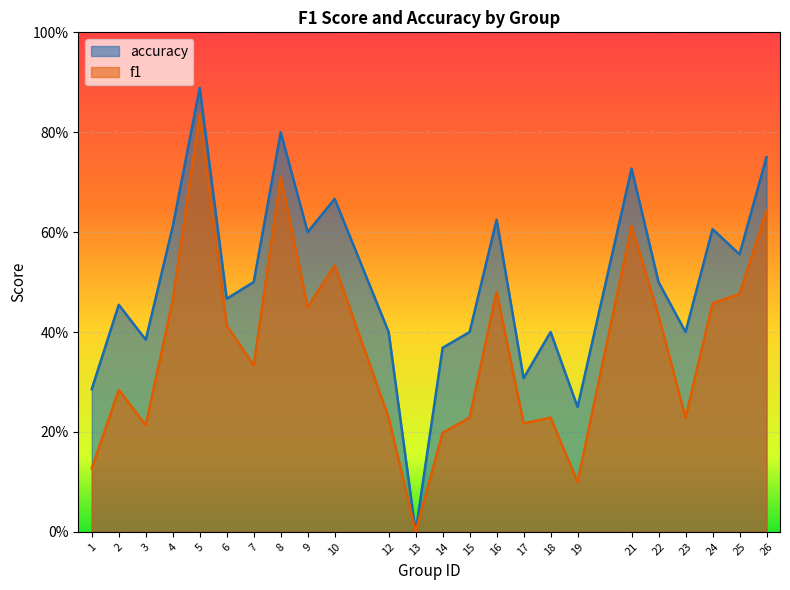

How many distinct data groups are displayed?

2